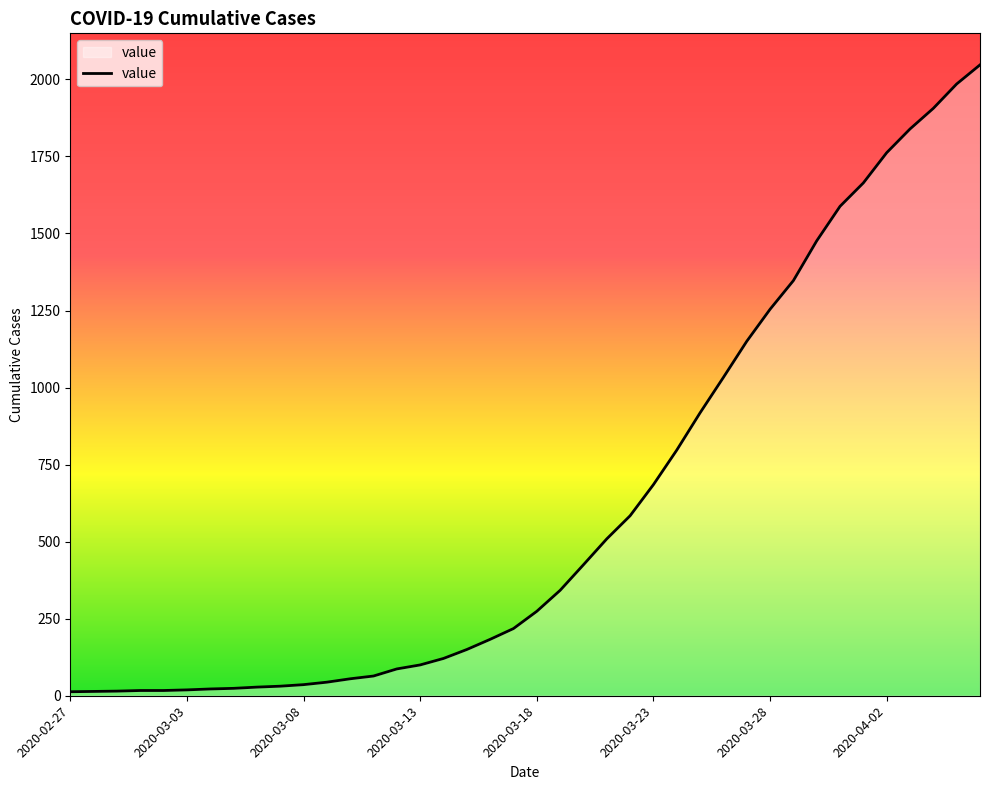

What is the difference between the maximum and minimum values?

2034